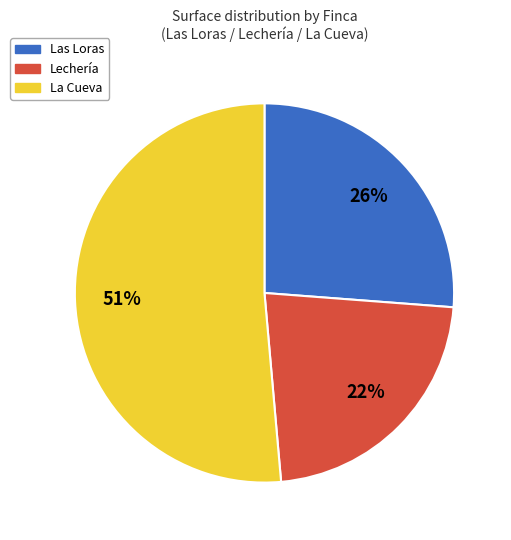

How many slices are in this pie chart?

3